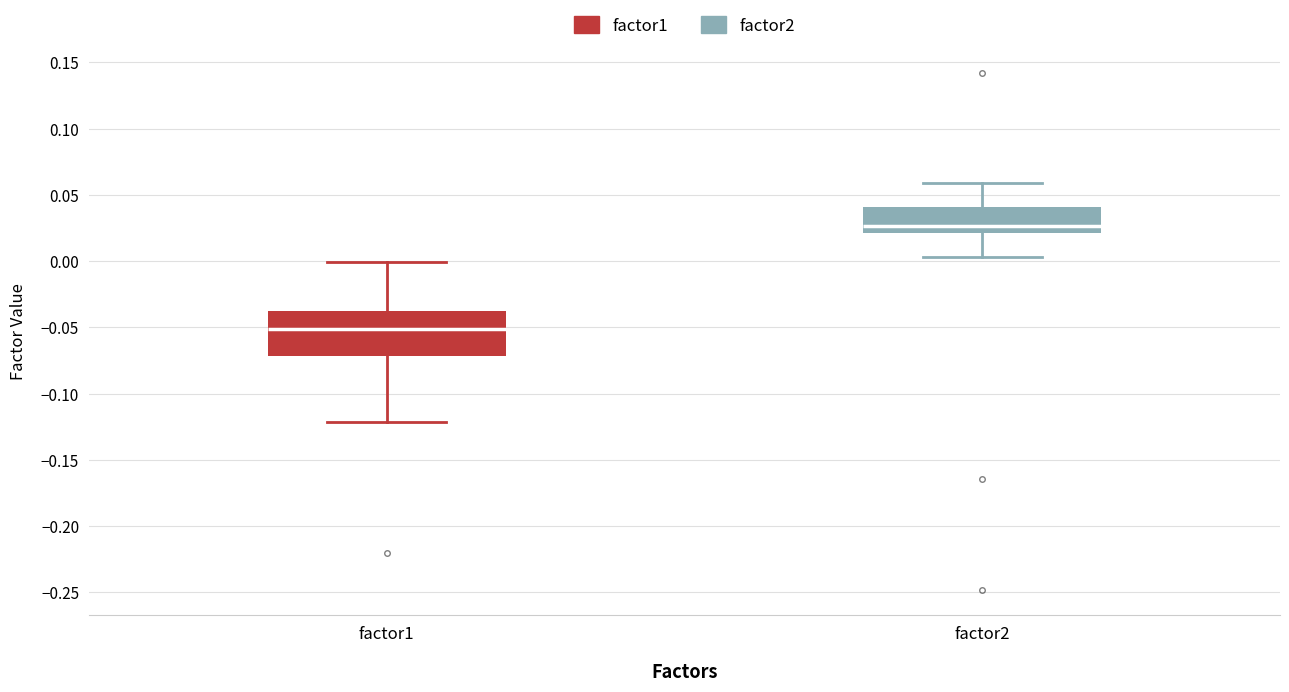

Reading left to right, transcribe this box plot: for each box, give where its median line is, the range the box spans, and where its two whiskers end, as read against the y-axis. The values are not printed on the chart, so give them approximately, as read against the axis.

factor1: median -0.050, box -0.070 to -0.040, whiskers -0.120 to 0.000
factor2: median 0.025, box 0.020 to 0.040, whiskers 0.005 to 0.060